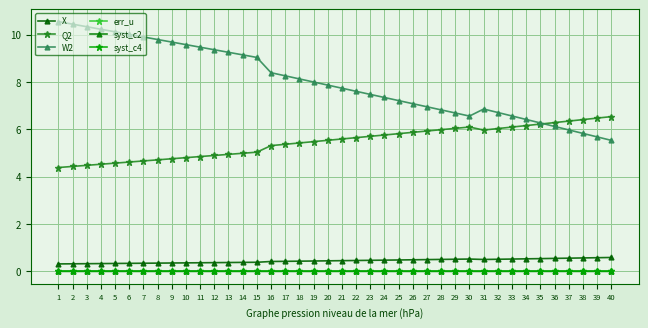

How many data points does each series have?

40